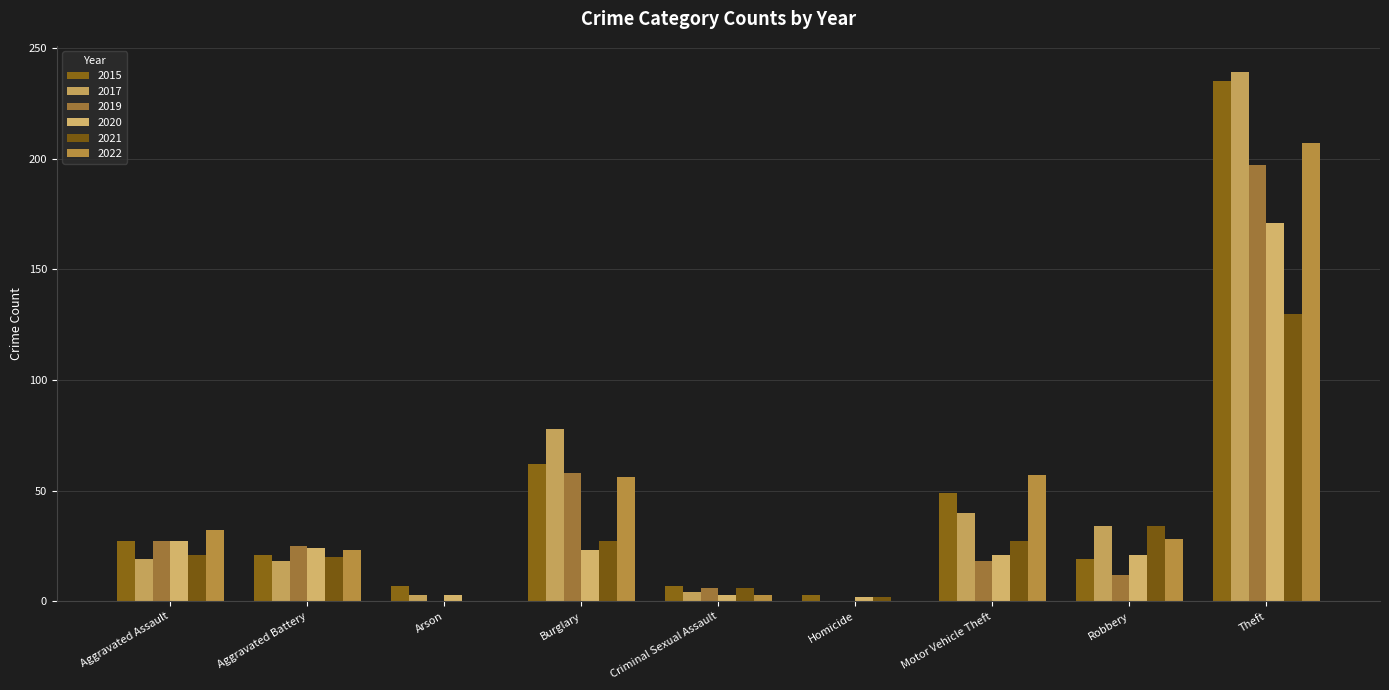

What is the spread (max minus min) of values at Criminal Sexual Assault?

4